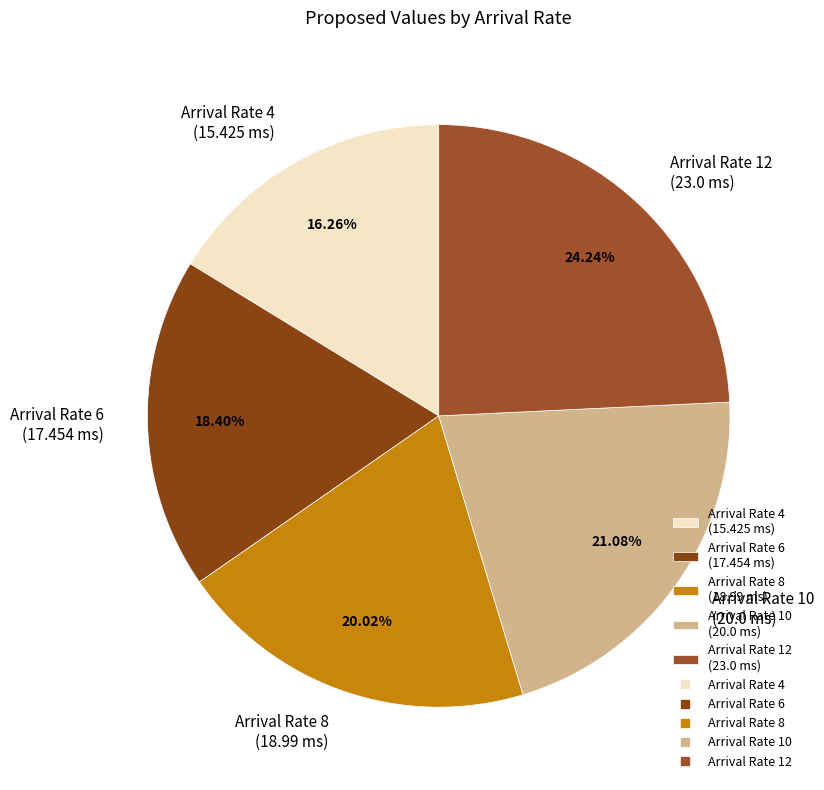

Combined, do Arrival Rate 6 (17.454 ms) and Arrival Rate 10 (20.0 ms) account for over 50%?

No